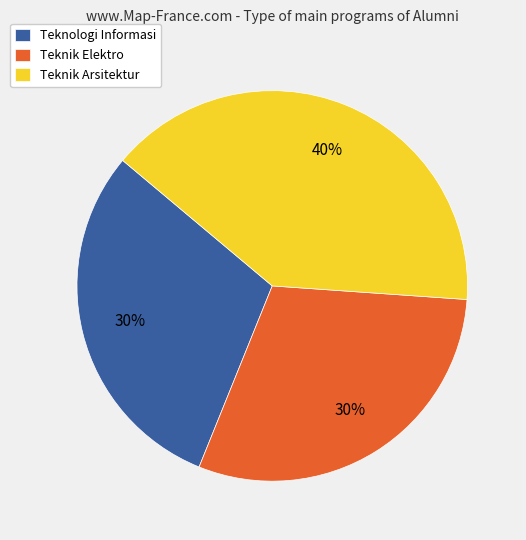

Is it true that Teknik Arsitektur is 50% of the pie?

False